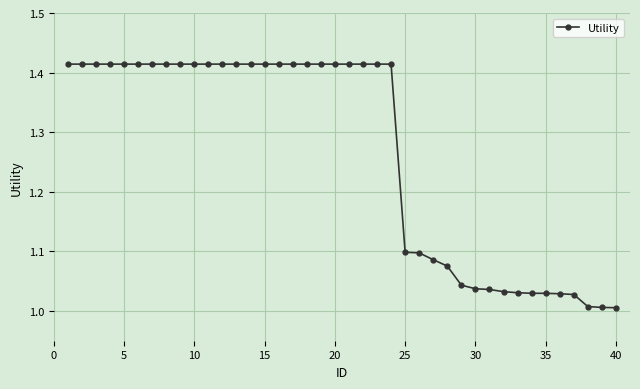

What is the average value?

1.3